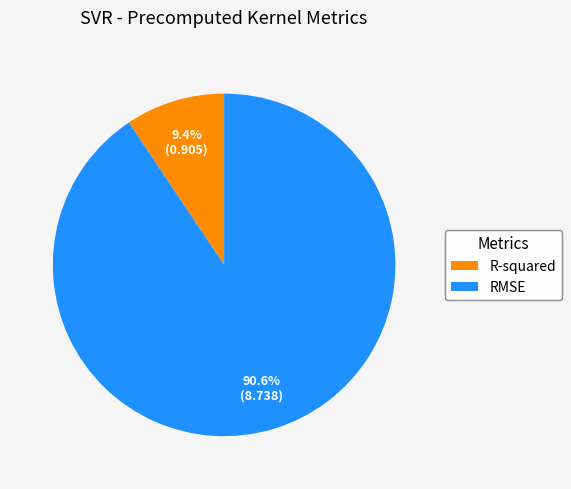

Combined, what portion of the pie is RMSE and R-squared?

100.0%